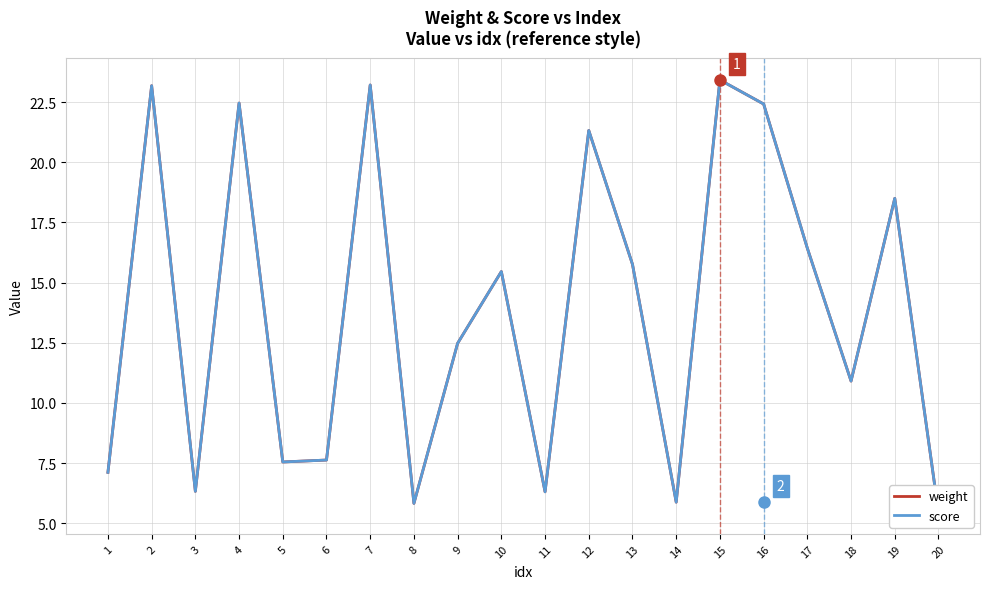

At which category does score reach its first local valley?

3